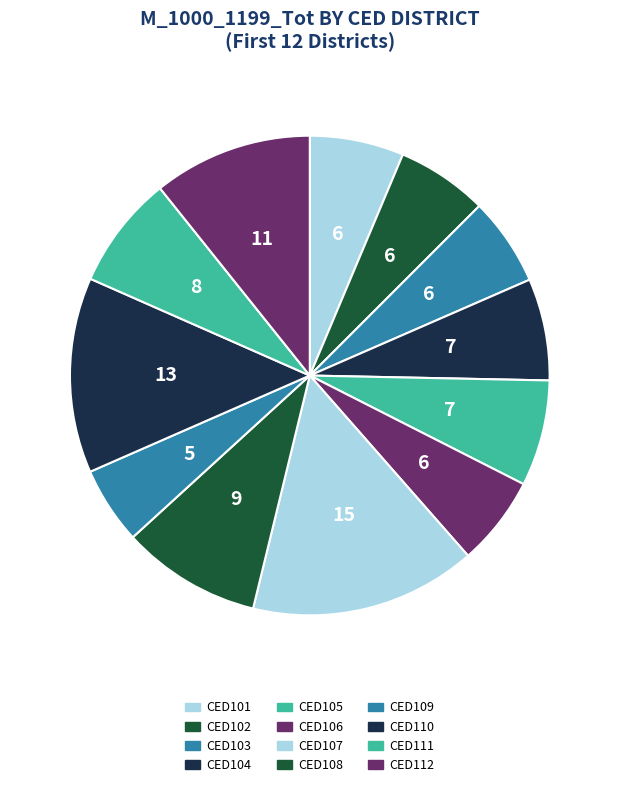

What portion of the pie excludes CED111?

92.3%